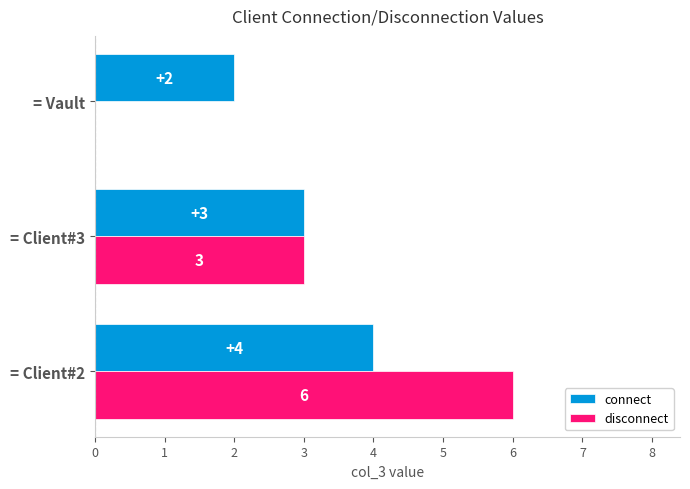

Which series changed the most between = Client#3 and = Vault?

disconnect